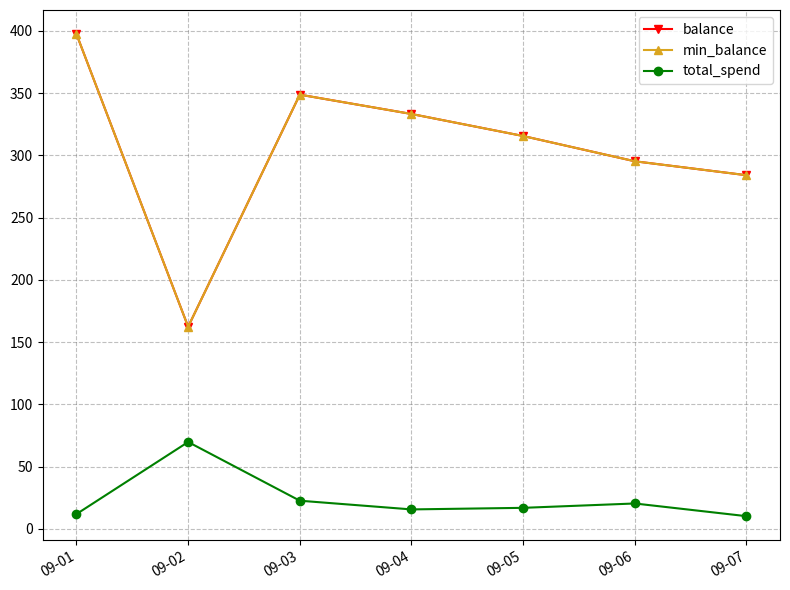

Which has a higher value, 09-04 or 09-07?

09-04